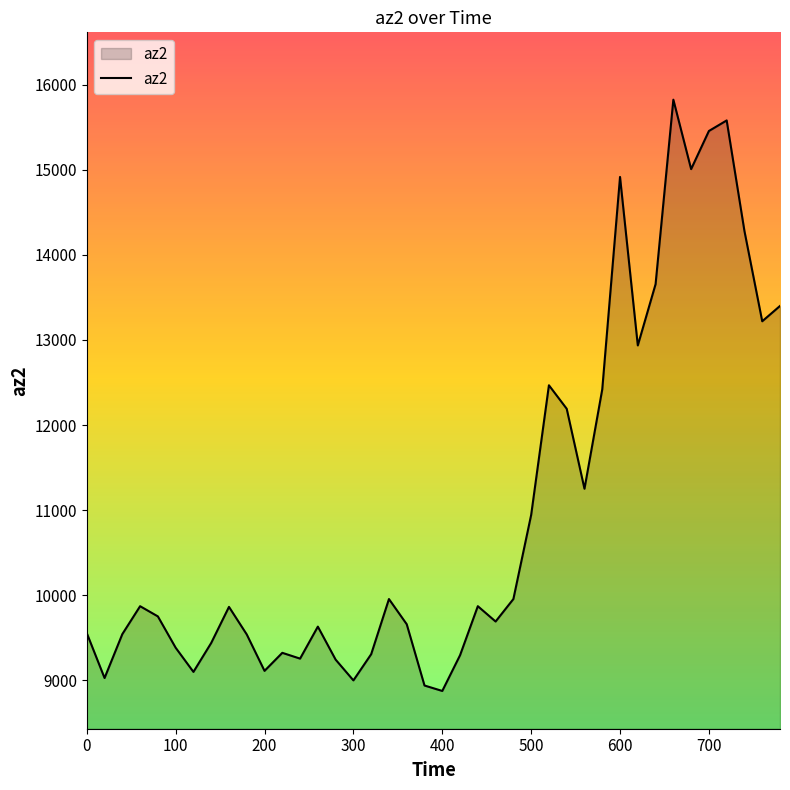

What is the greatest value displayed?

15824